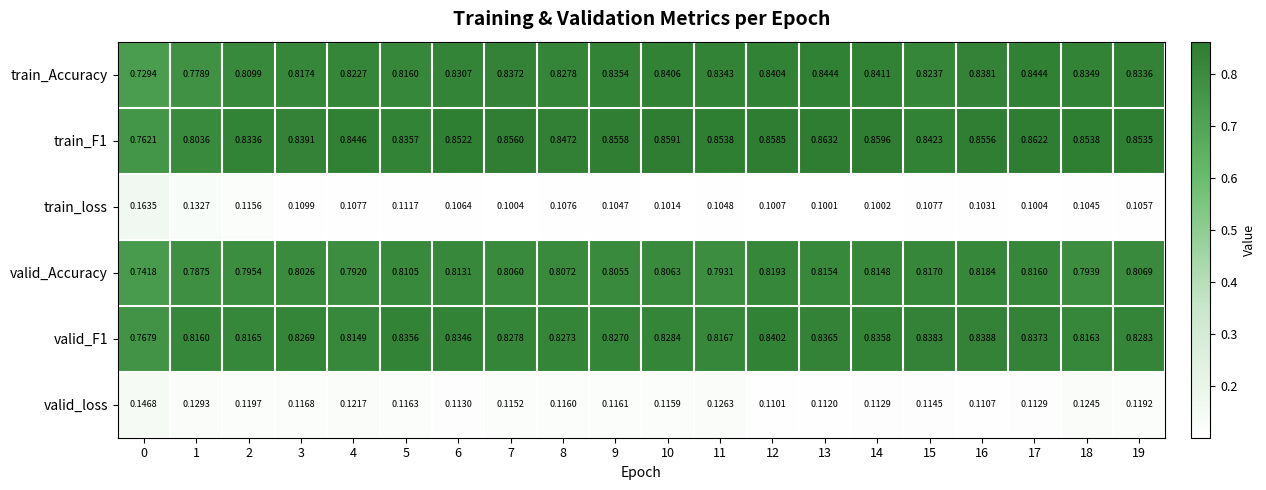

Which series changed the most between 7 and 18?

valid_Accuracy